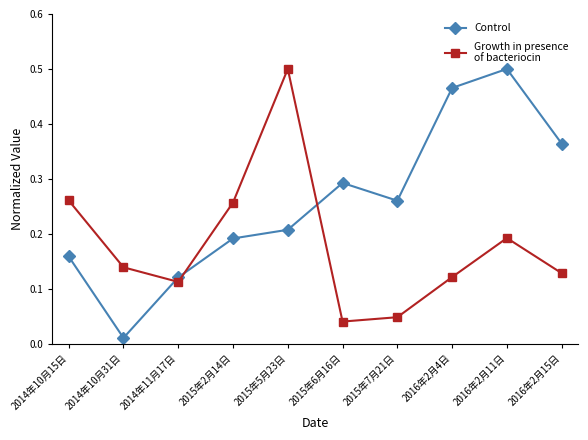

What is the label of the 8th point from the left?

2016年2月4日